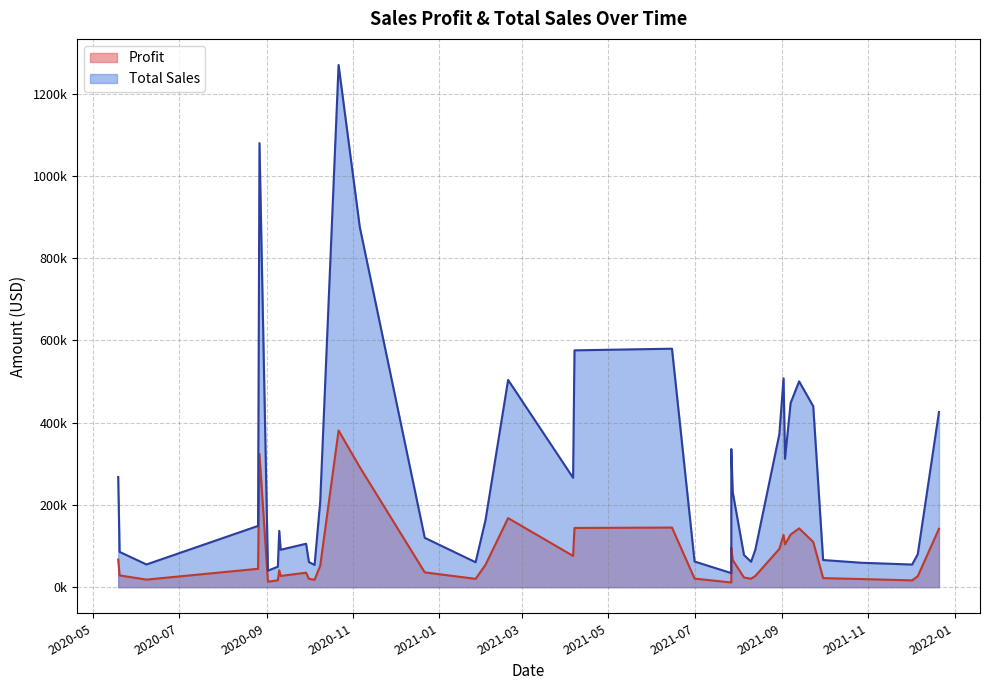

What value does the Profit series have at 2020-05-20, to the nearest 100?

28600